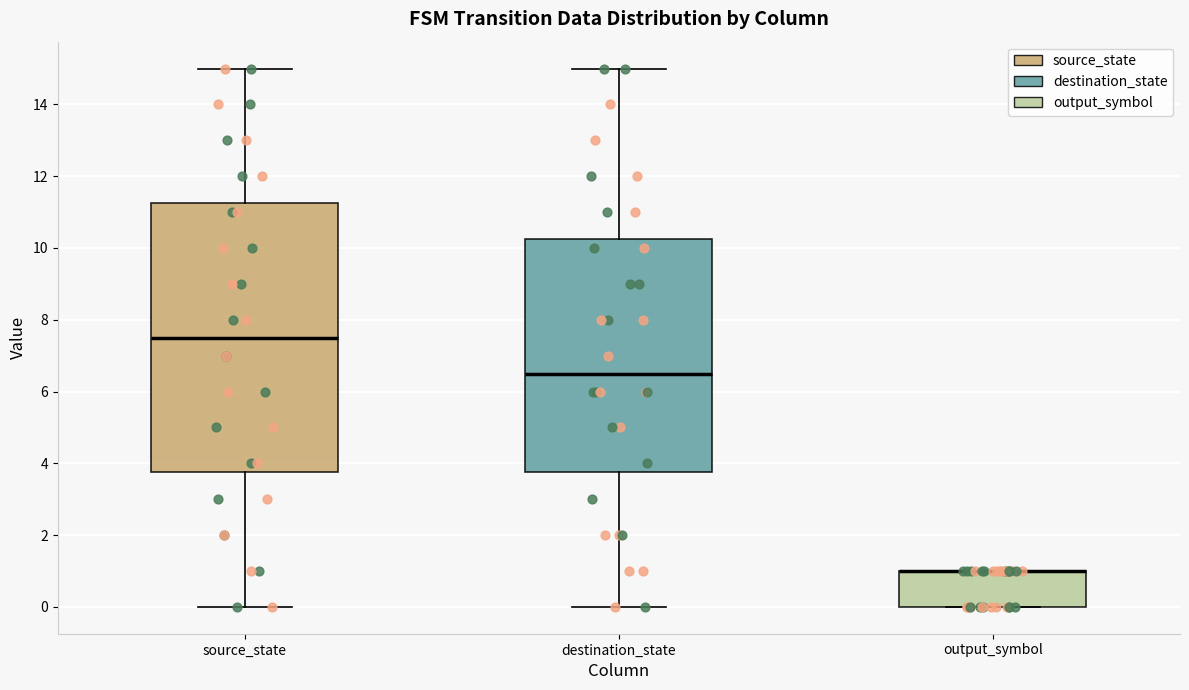

Reading left to right, transcribe this box plot: for each box, give where its median line is, the range the box spans, and where its two whiskers end, as read against the y-axis. The values are not printed on the chart, so give them approximately, as read against the axis.

source_state: median 7.6, box 3.8 to 11.2, whiskers 0.0 to 15.0
destination_state: median 6.6, box 3.8 to 10.2, whiskers 0.0 to 15.0
output_symbol: median 1.0 (drawn on the box's upper edge), box 0.0 to 1.0, whiskers 0.0 to 1.0